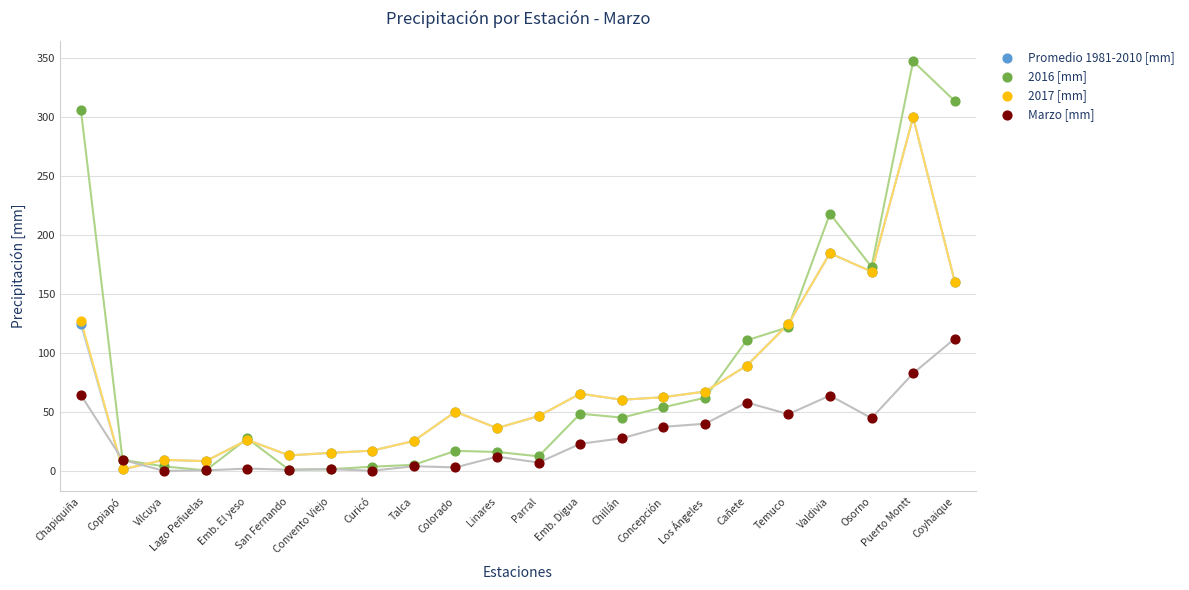

What are all the series names shown in the legend?

Promedio 1981-2010 [mm], 2016 [mm], 2017 [mm], Marzo [mm]